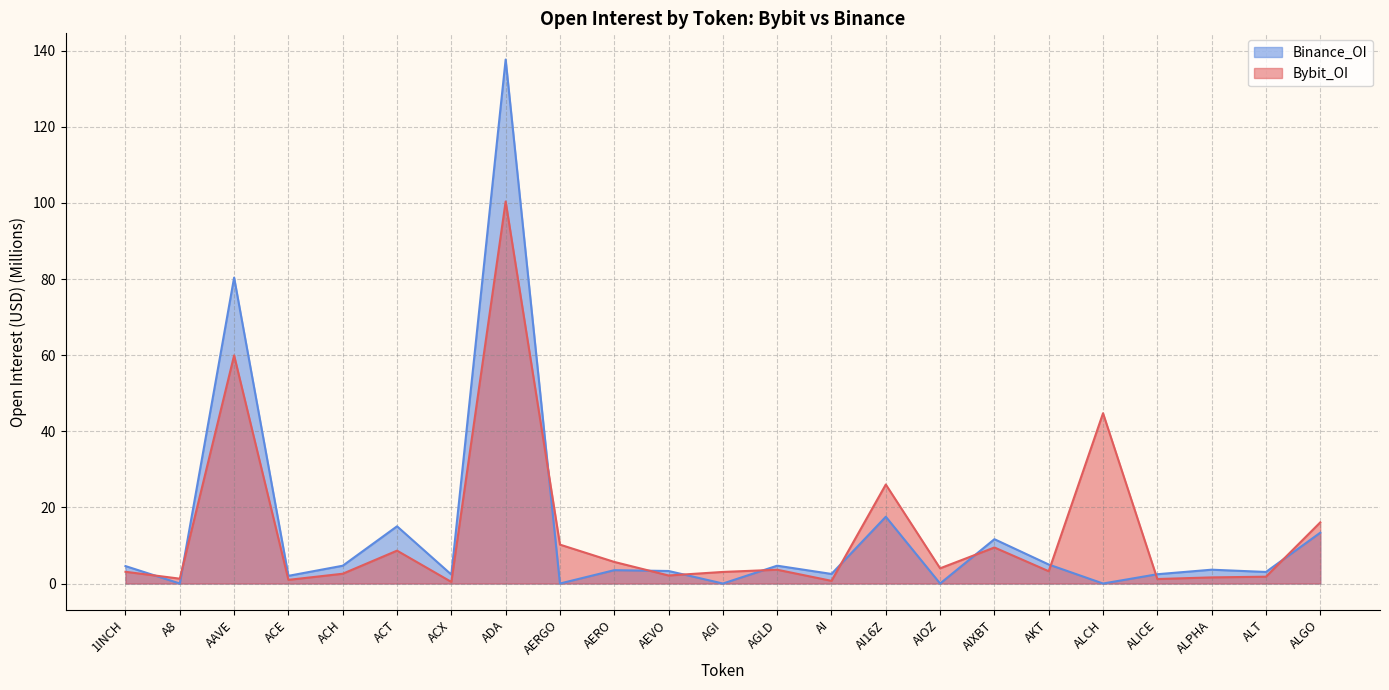

At which label does Binance_OI first exceed 3?

1INCH